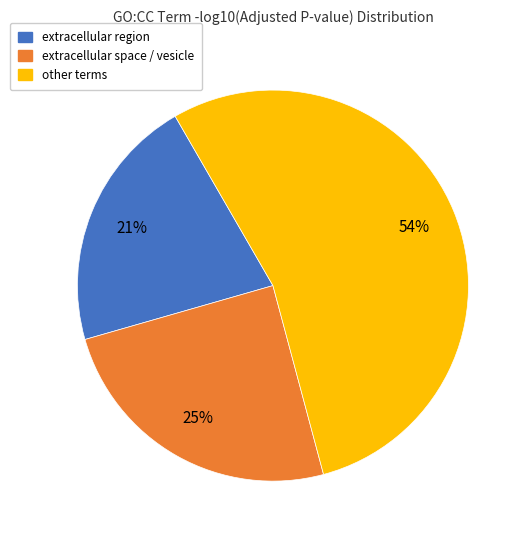

Is there a majority slice in this chart?

Yes